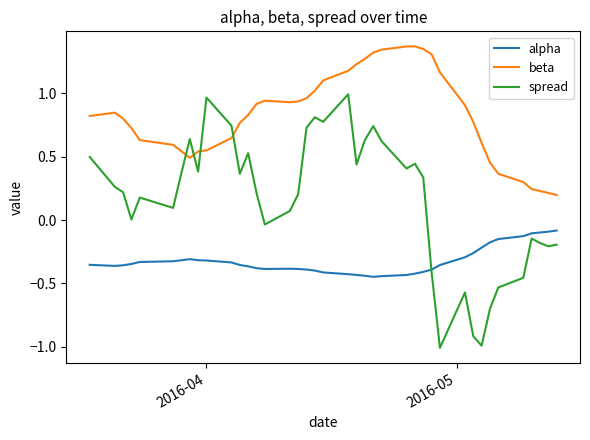

Which series has the largest range (max minus min)?

spread